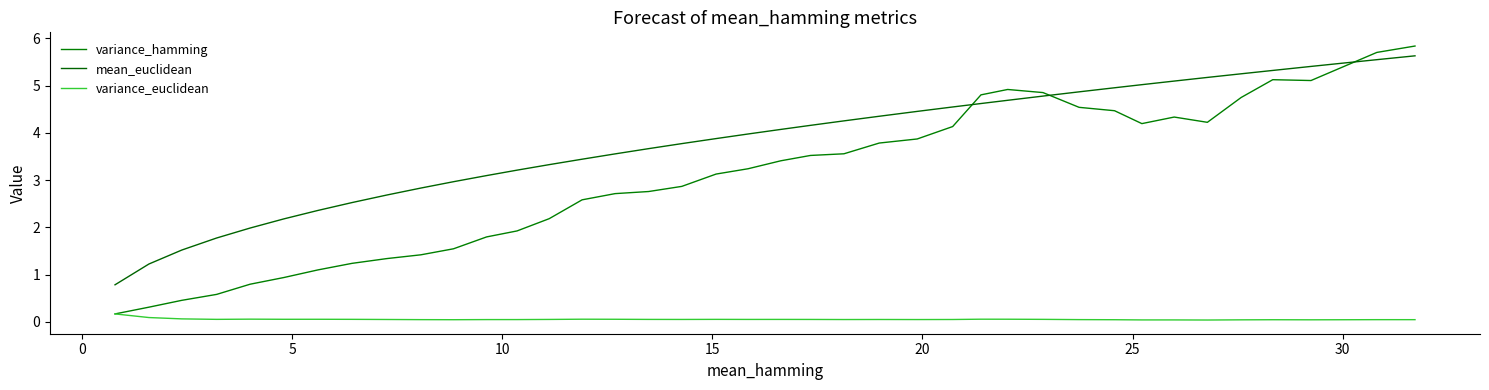

What is the maximum value shown in the chart?

5.8